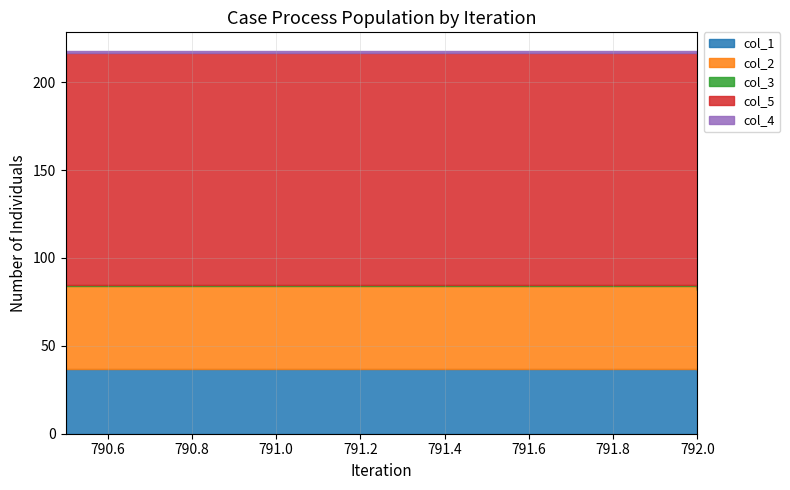

True or false: col_4 and col_1 cross at least once.

False